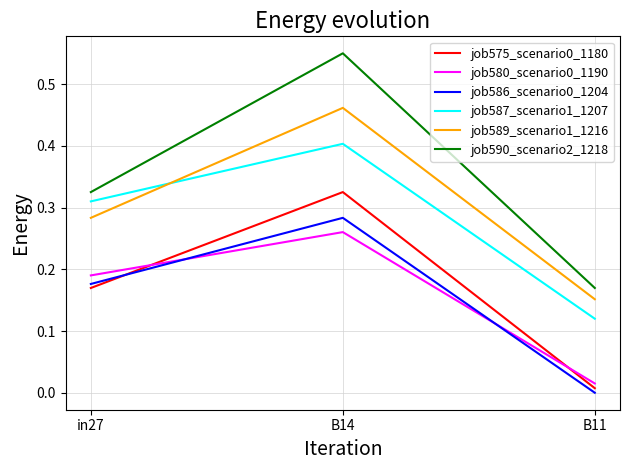

Which series has the largest range (max minus min)?

job590_scenario2_1218